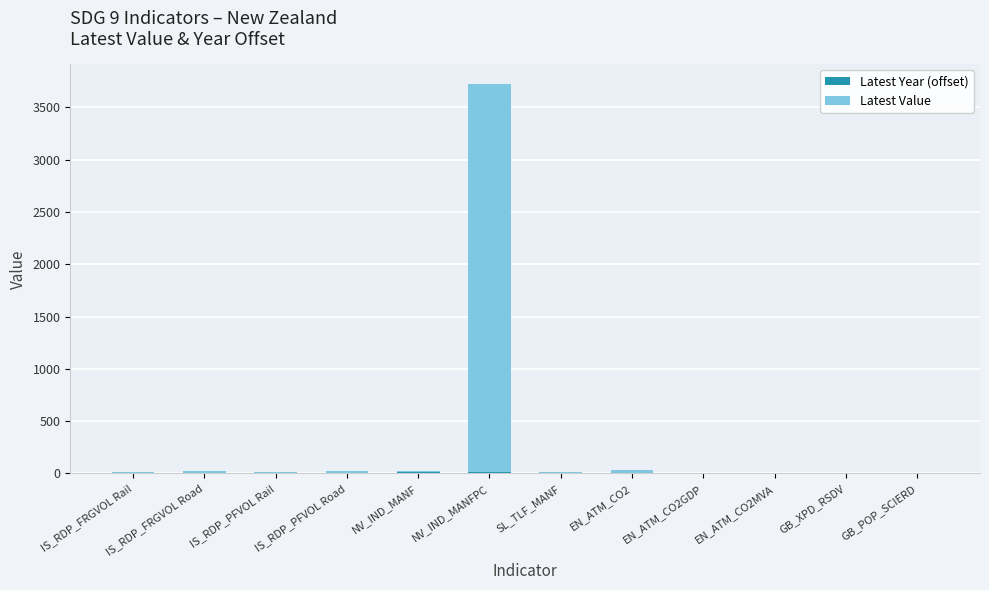

At which category is the sum across all series the highest?

NV_IND_MANFPC